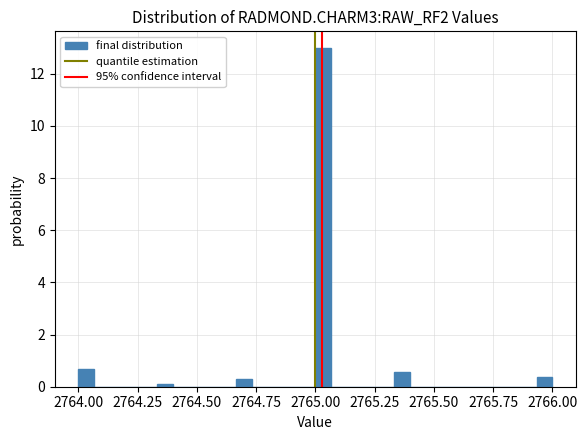

Around what value on the x-axis is the tallest bar? Give the approximate position of its centre, as read against the axis.

2765.05